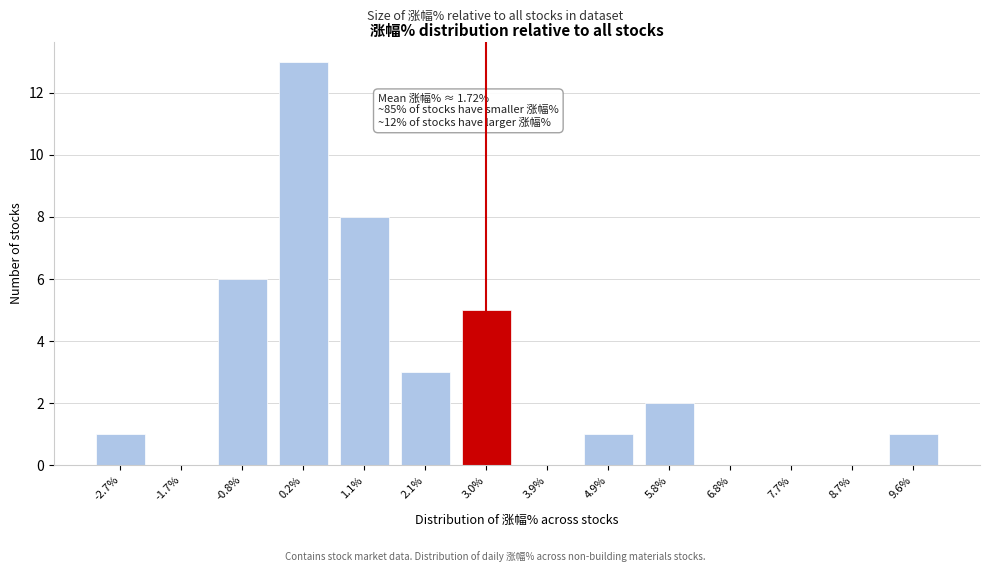

Reading right to left, list all the values displayed in this chart.

9.6%=1	8.7%=0	7.7%=0	6.8%=0	5.8%=2	4.9%=1	3.9%=0	3.0%=5	2.1%=3	1.1%=8	0.2%=13	-0.8%=6	-1.7%=0	-2.7%=1